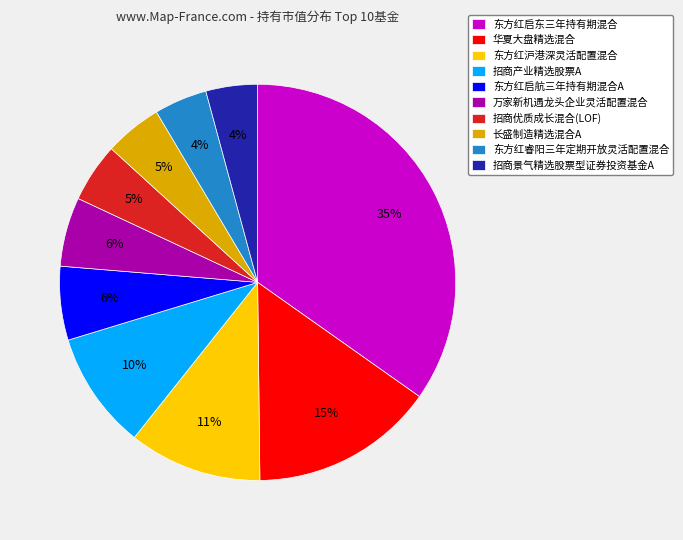

Combined, do 招商景气精选股票型证券投资基金A and 东方红启东三年持有期混合 account for over 50%?

No